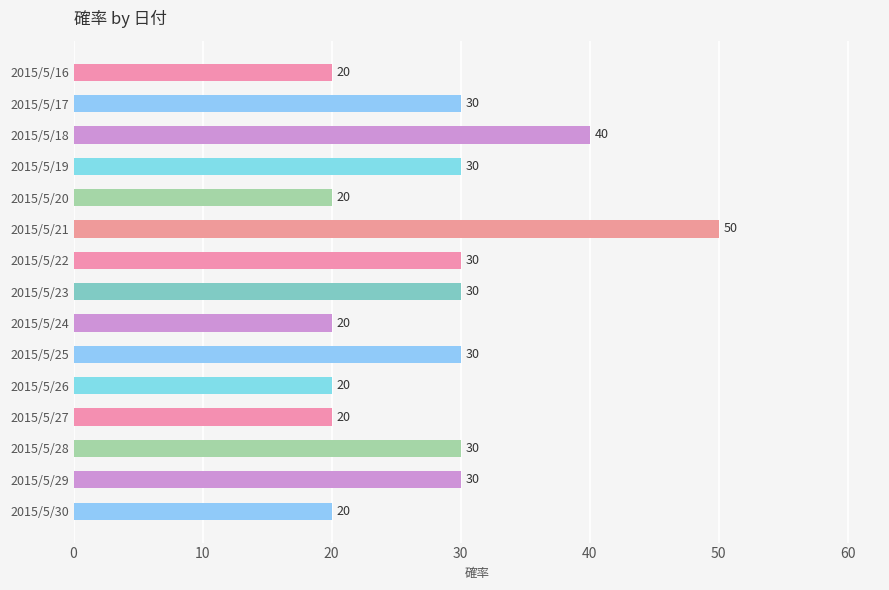

What is the ratio of the value at 2015/5/18 to the value at 2015/5/26?

2.0